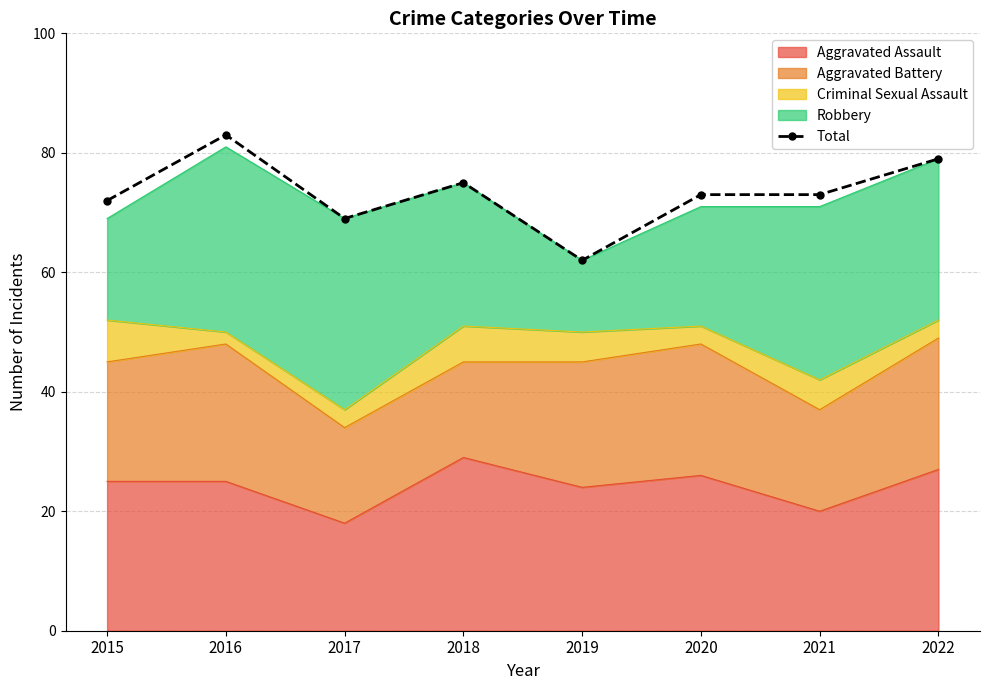

What value does the data have at 2017, to the nearest 5?

70